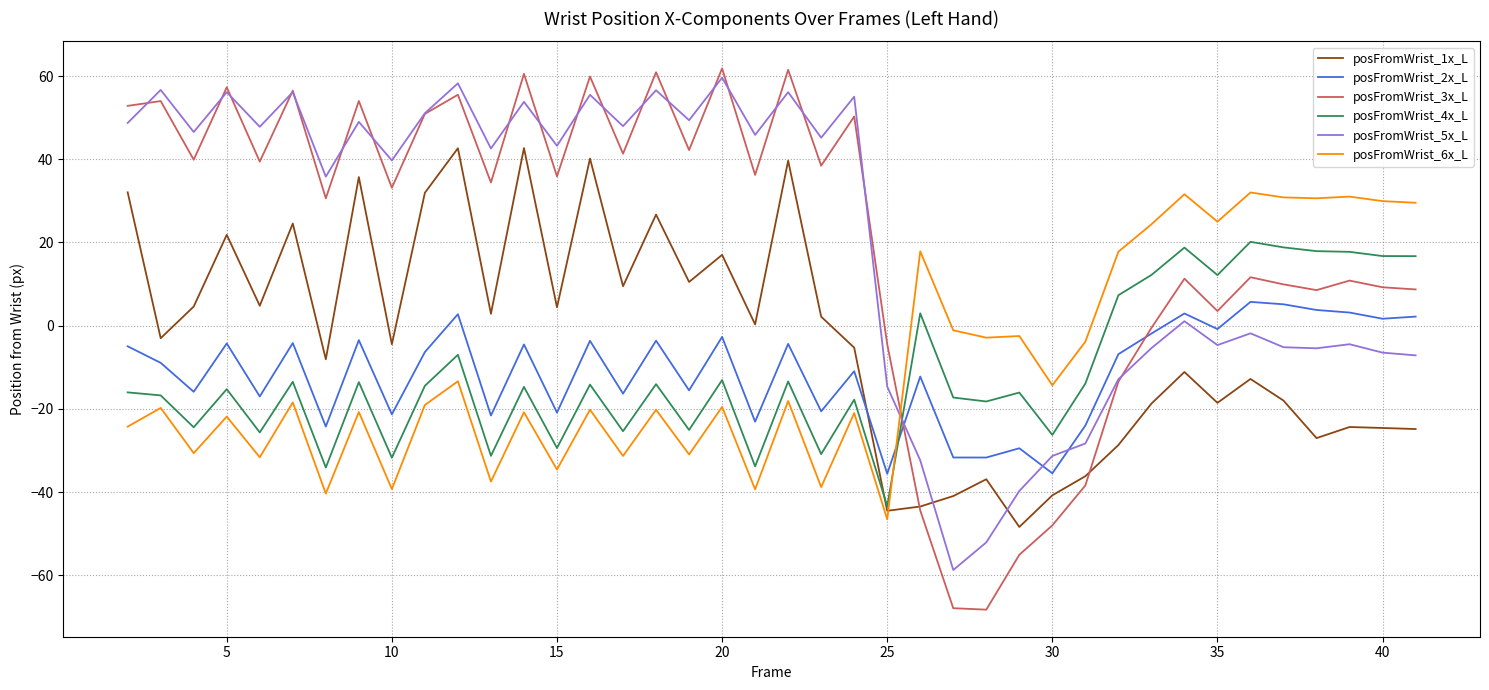

Which series ends up on top after the final intersection of posFromWrist_1x_L and posFromWrist_5x_L?

posFromWrist_5x_L